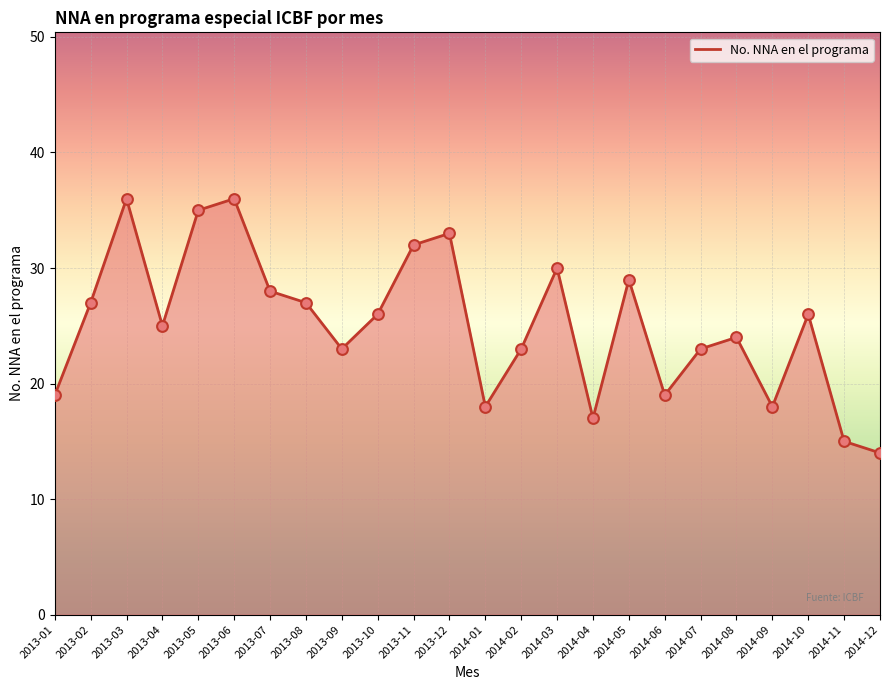

What is the change in value from 2013-07 to 2013-12?

+5